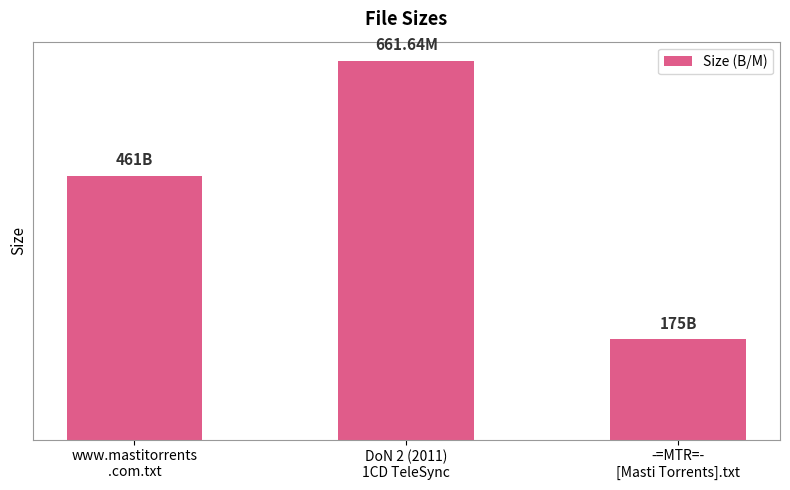

Reading left to right, list all the values displayed in this chart.

www.mastitorrents
.com.txt=461.0	DoN 2 (2011)
1CD TeleSync=661.6	-=MTR=-
[Masti Torrents].txt=175.0